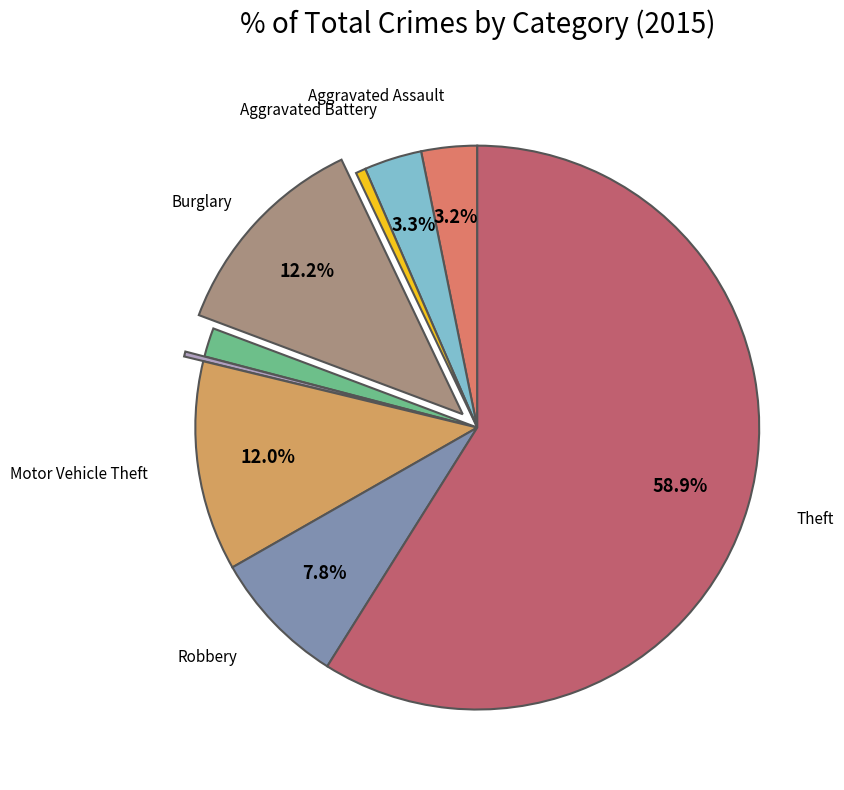

Does any single category account for the majority?

Yes